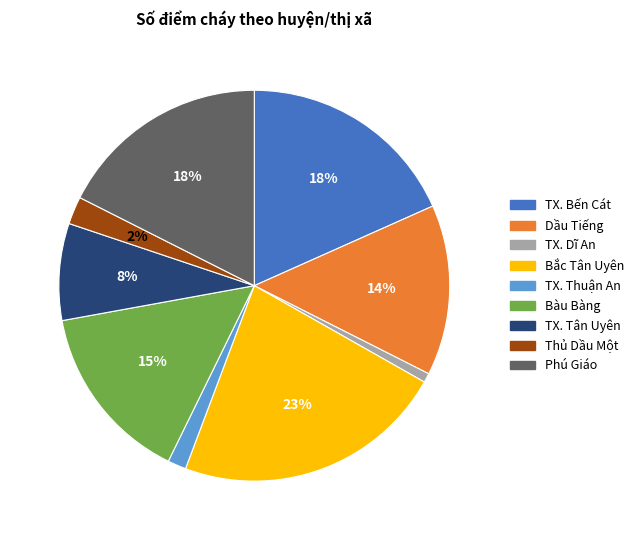

To the nearest percent, what portion does TX. Tân Uyên represent?

8%